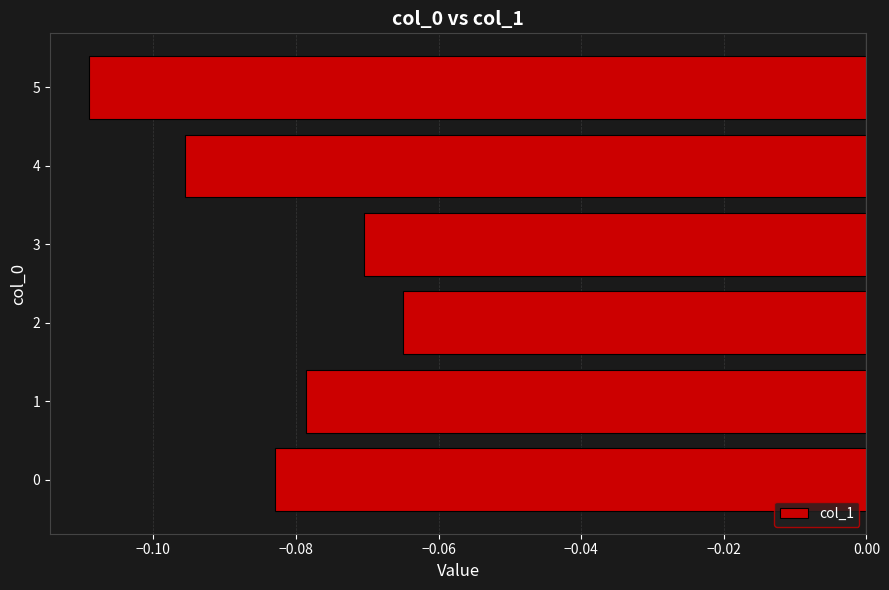

List the labels in order of value, smallest first.

5, 4, 0, 1, 3, 2